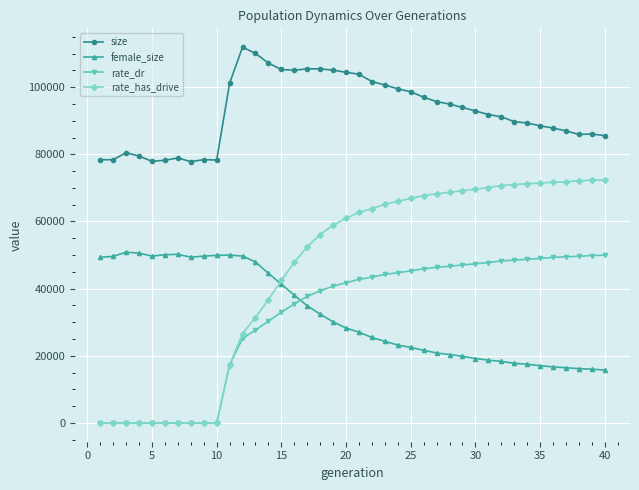

Which series has the largest total across all categories?

size